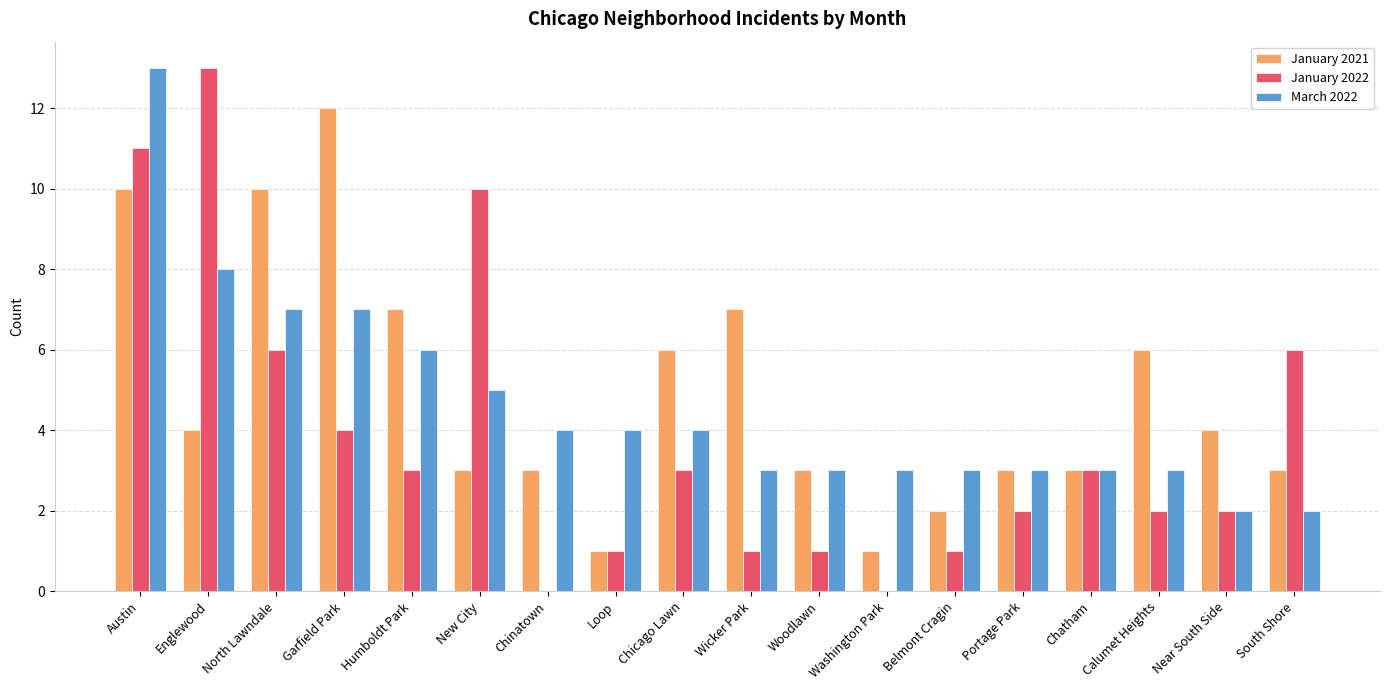

Count the number of data series in this chart.

3